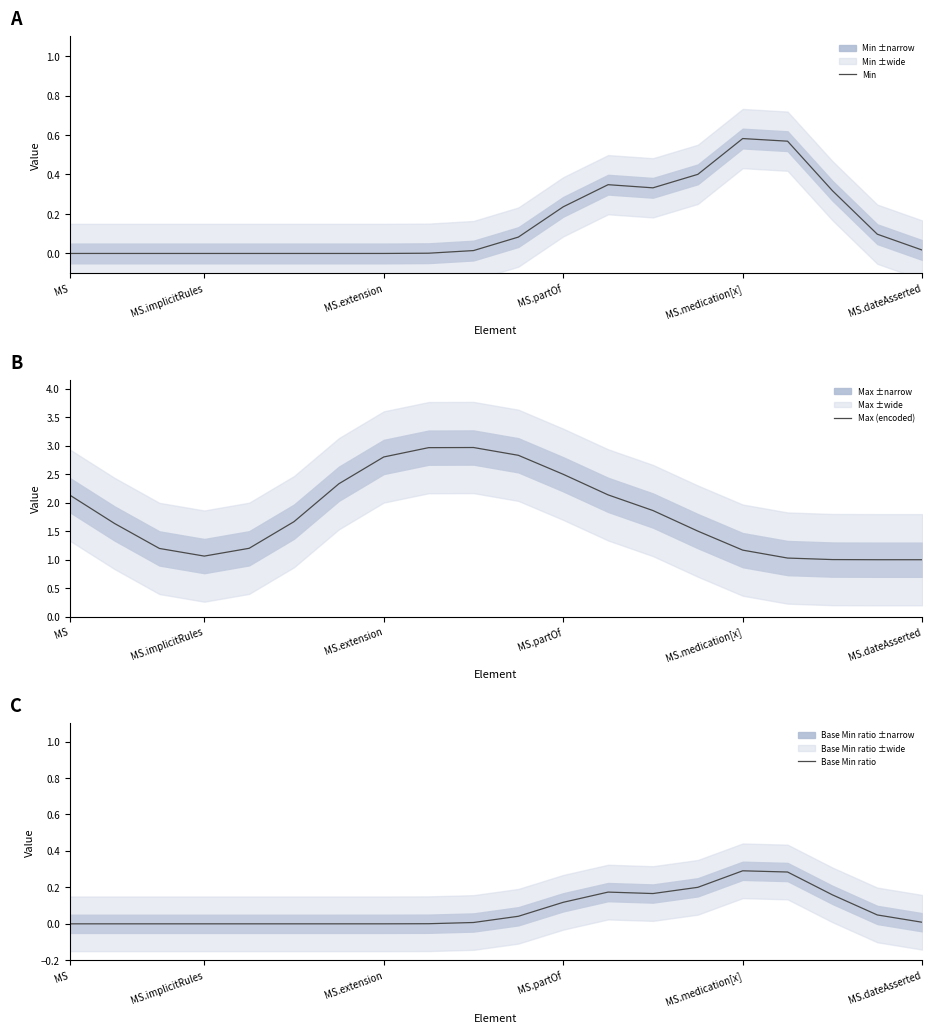

True or false: Base Min ratio has more than 0 points higher than both neighbors.

True